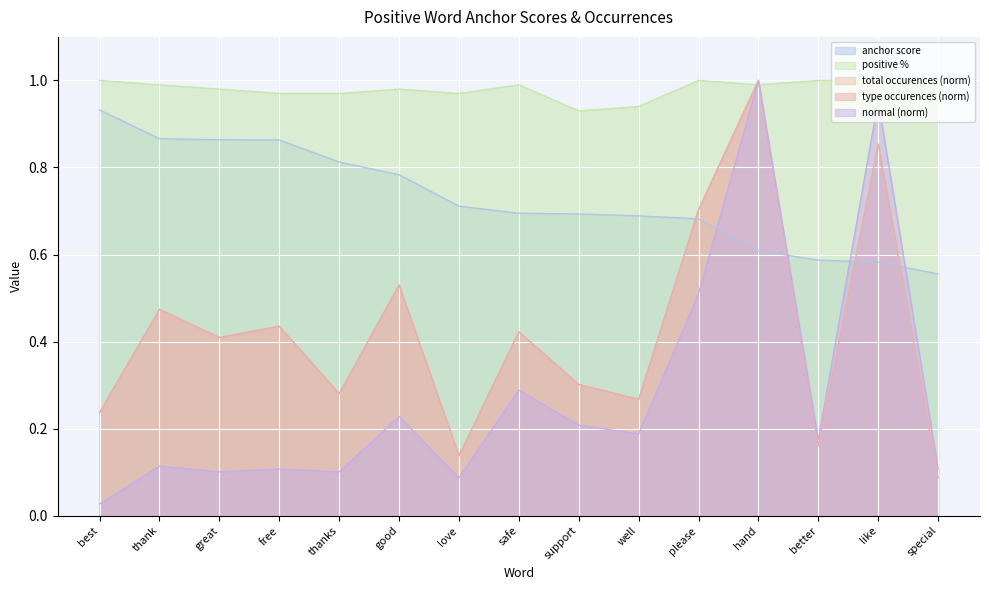

What is the difference between the total occurences values at well and thank?

0.2